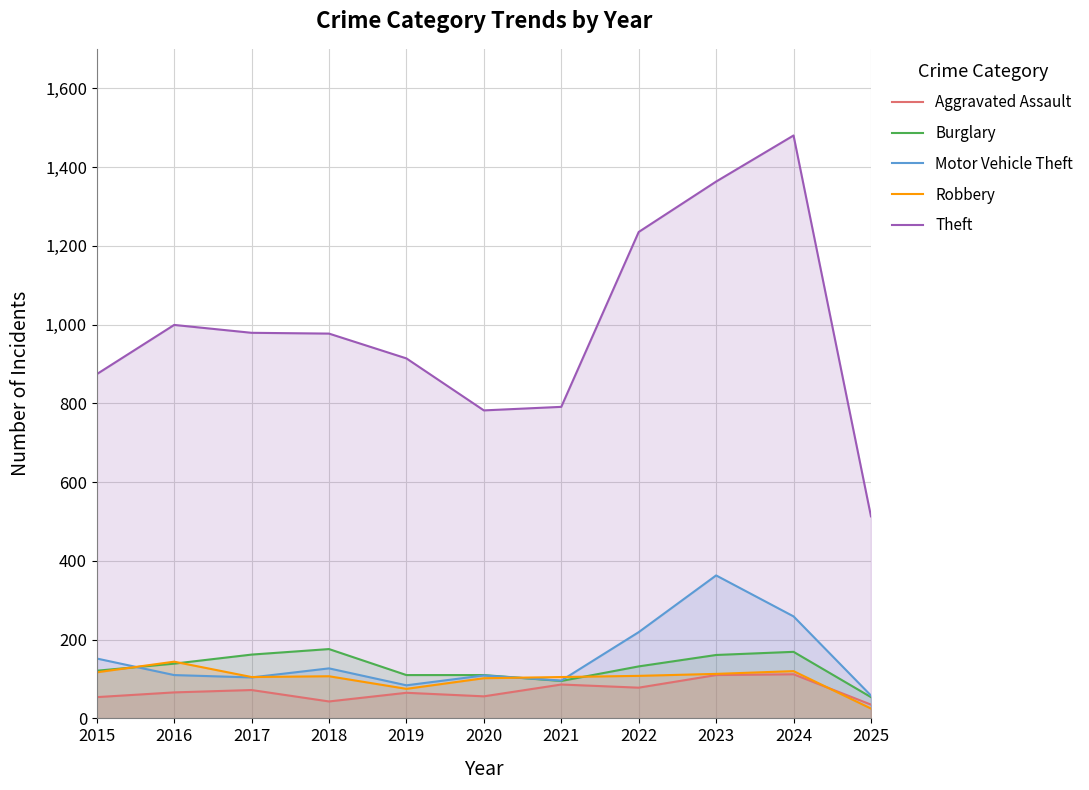

At which label does Theft first exceed 977?

2016